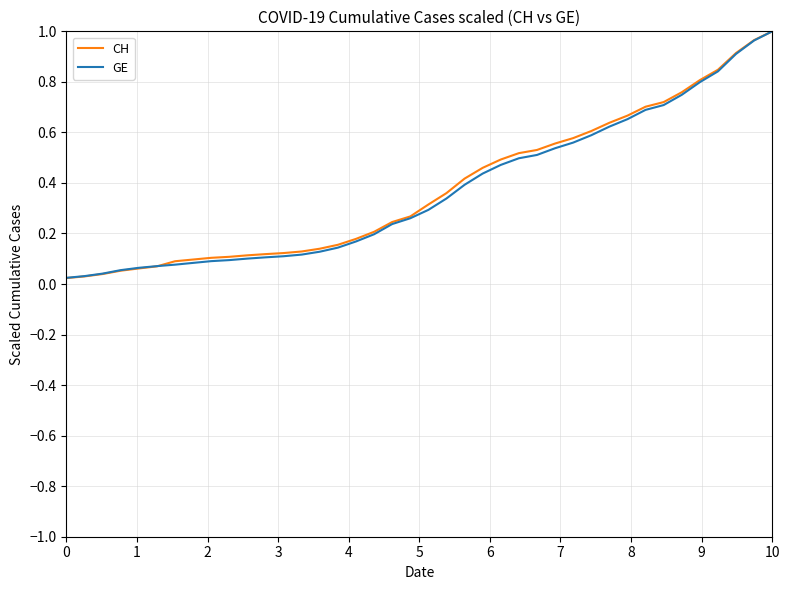

The GE series shows 1.4 at 10. True or false?

False